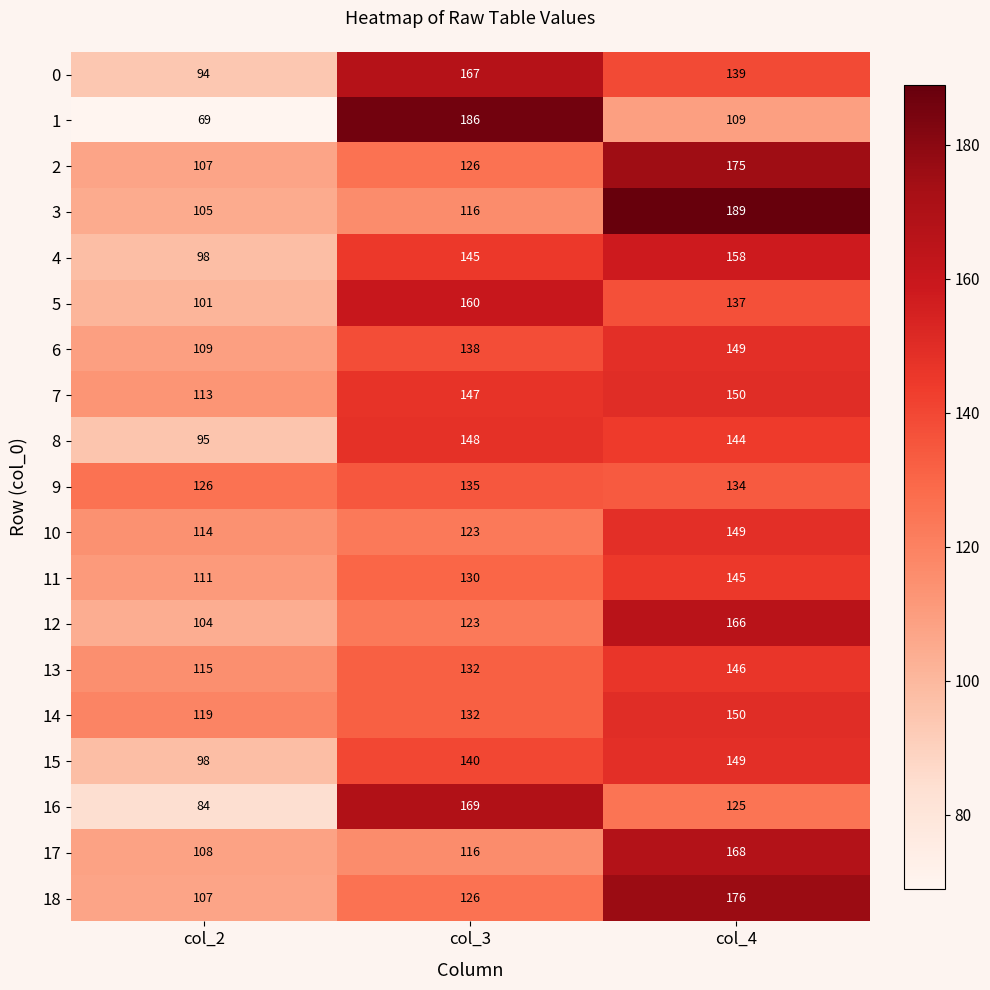

The value of 17 at col_2 is 172. True or false?

False